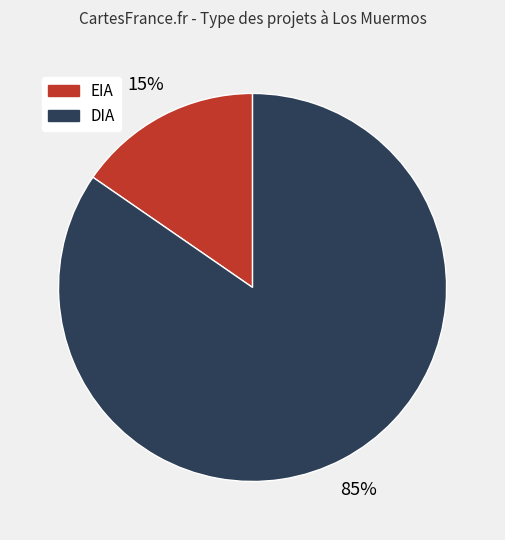

To the nearest percent, what portion does EIA represent?

15%